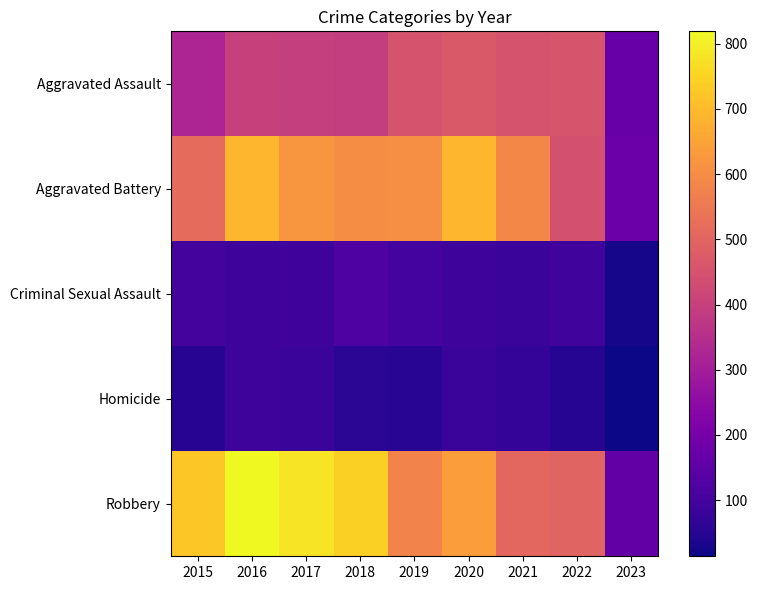

Rank the series at 2020 from lowest to highest value.

Homicide, Criminal Sexual Assault, Aggravated Assault, Robbery, Aggravated Battery